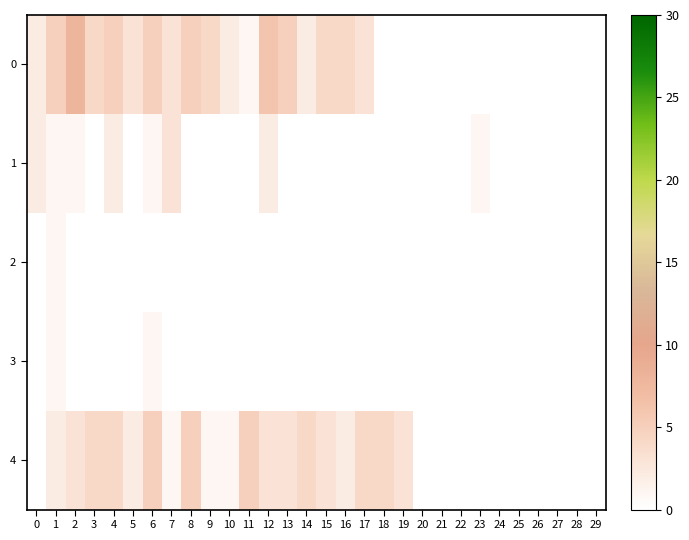

Rank the series by their maximum value, from highest to lowest.

0, 4, 1, 2, 3